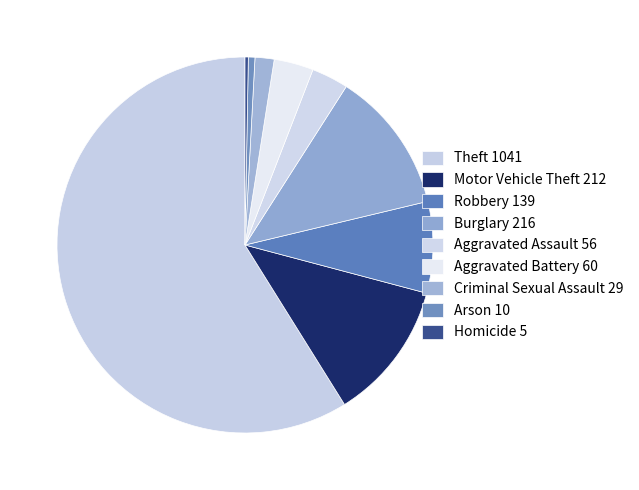

True or false: Theft accounts for 72% of the total.

False